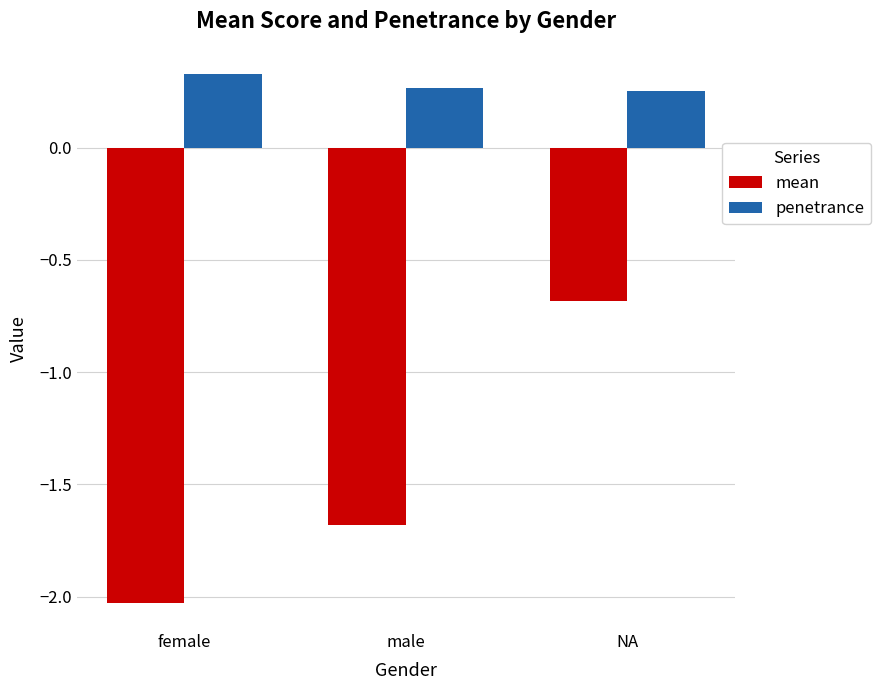

How many values in the mean series exceed -1?

1